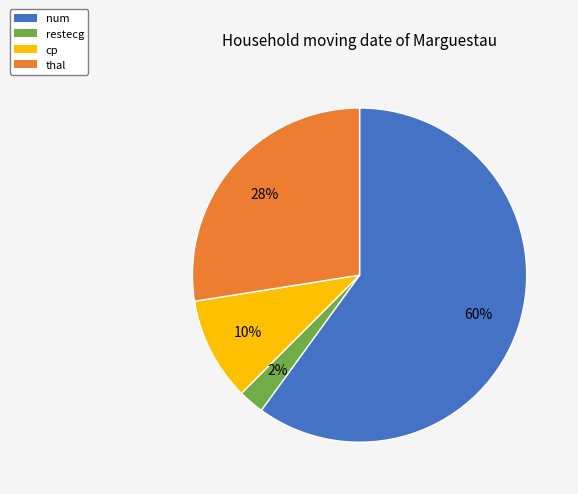

To the nearest percent, what percentage of the pie is cp?

10%